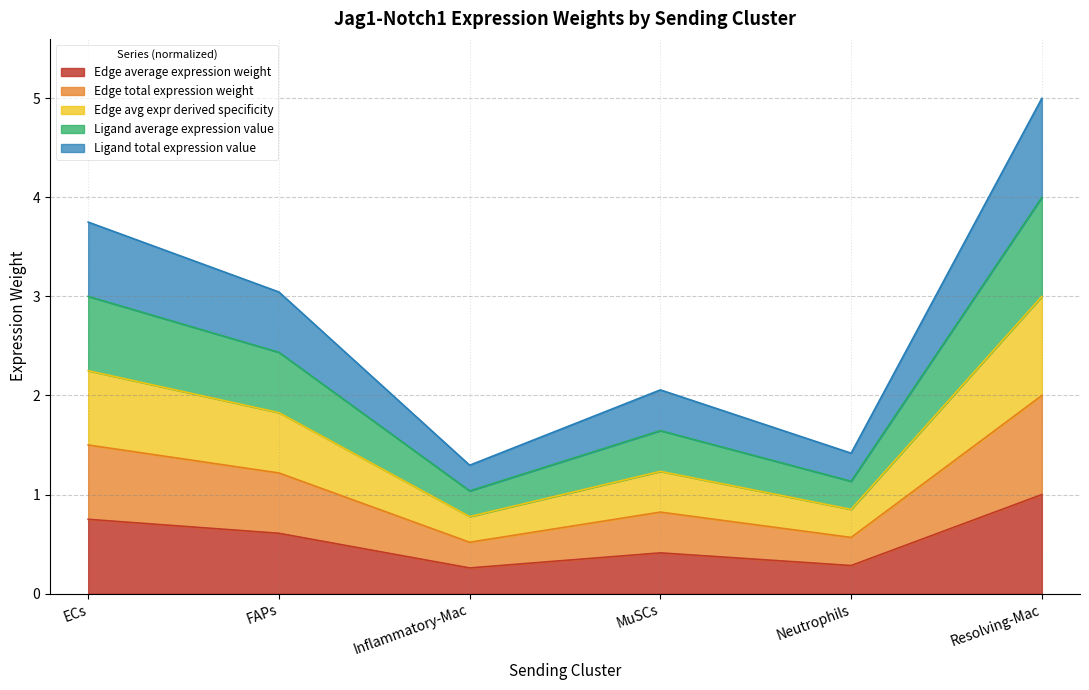

Reading right to left, what are all the values shown in this chart?

Edge average expression weight: 1.0	0.3	0.4	0.3	0.6	0.8
Edge total expression weight: 2.0	0.6	0.8	0.5	1.2	1.5
Edge avg expr derived specificity: 3.0	0.9	1.2	0.8	1.8	2.3
Ligand average expression value: 4.0	1.1	1.6	1.0	2.4	3.0
Ligand total expression value: 5.0	1.4	2.1	1.3	3.0	3.8